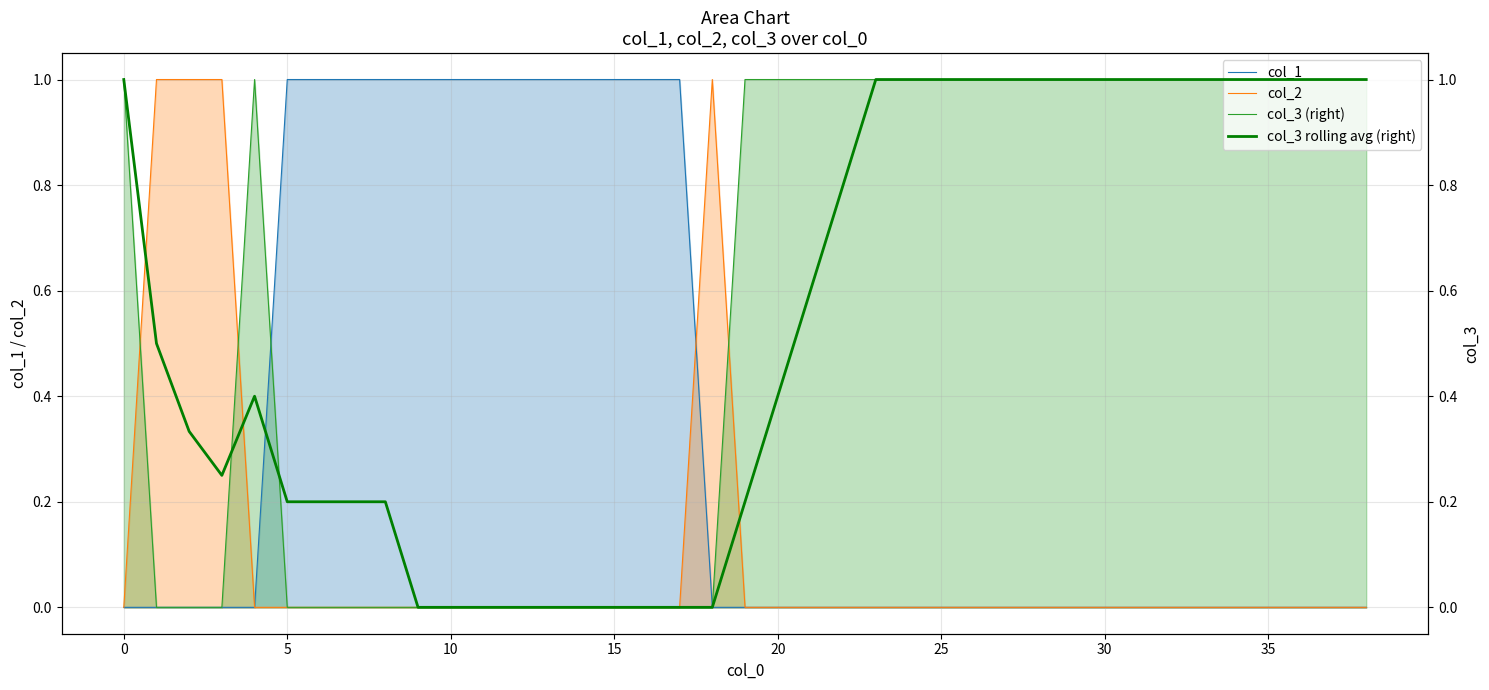

Is it true that col_1 equals 0.0 at 30?

True